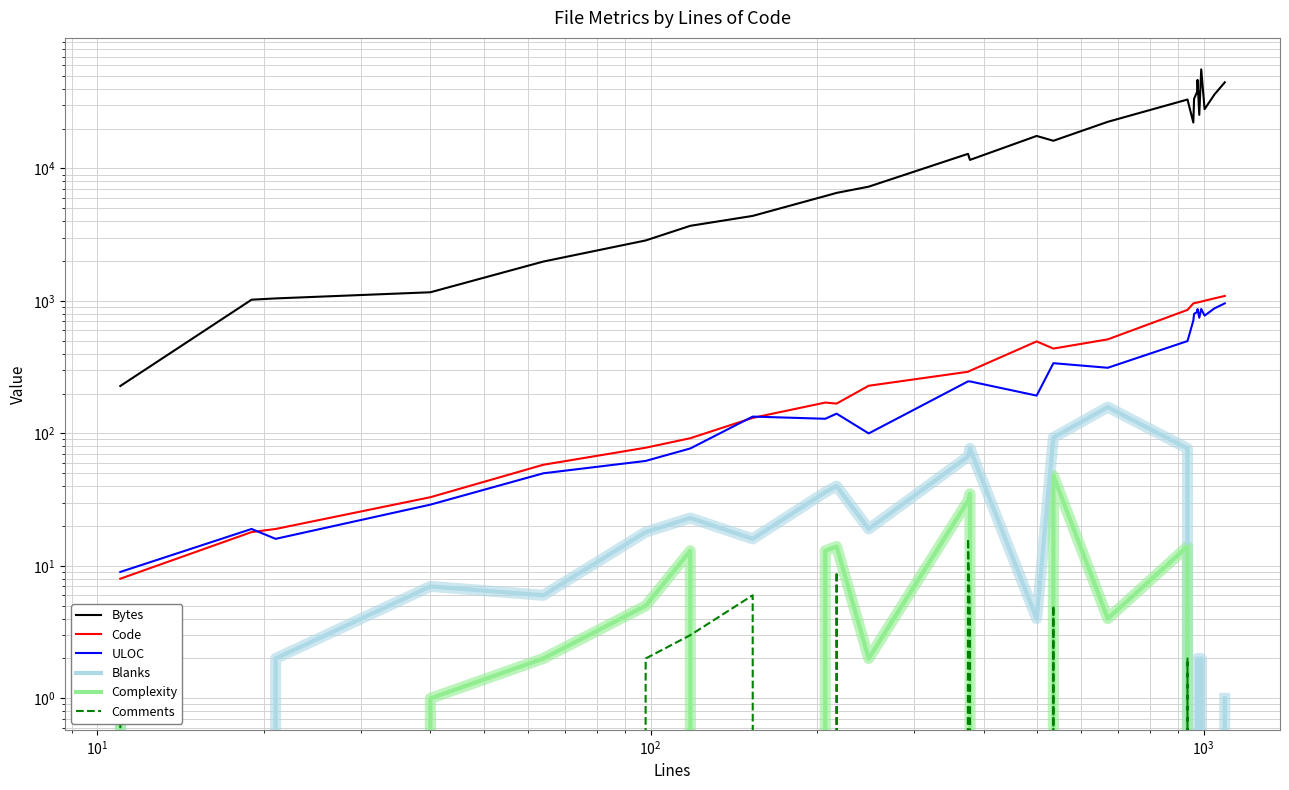

What is the maximum value for Complexity?

48